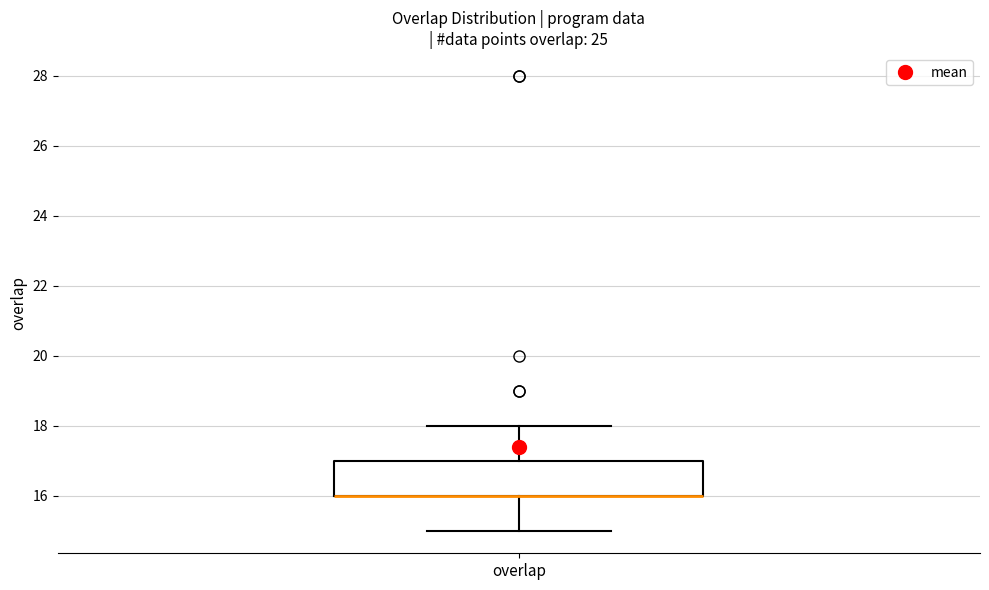

Transcribe this box plot: give where the median line is, the range the box spans, and where the two whiskers end, as read against the y-axis. The values are not printed on the chart, so give them approximately, as read against the axis.

median 16 (drawn on the box's lower edge), box 16 to 17, whiskers 15 to 18